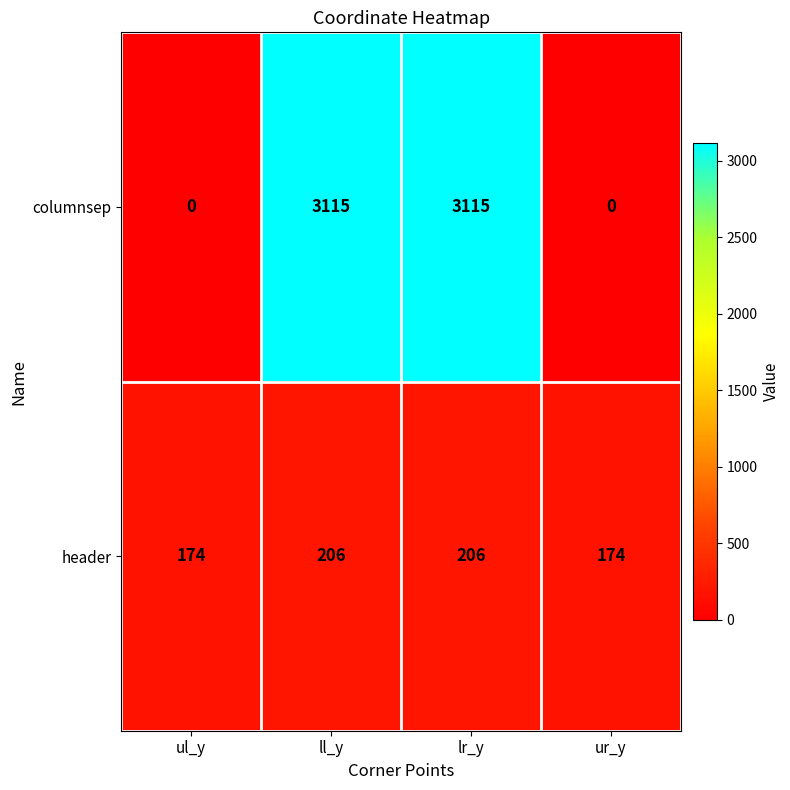

What is the total value across all series at lr_y?

3321